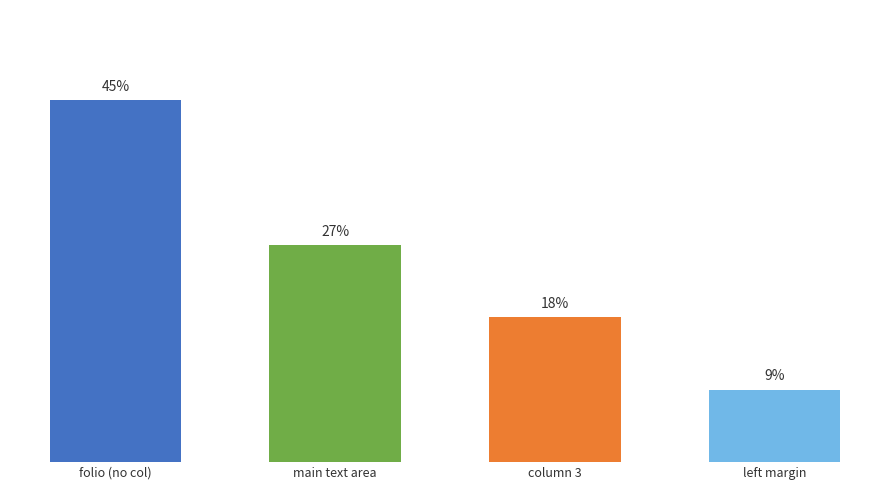

What is the value of the 3rd bar from the left?

18.2